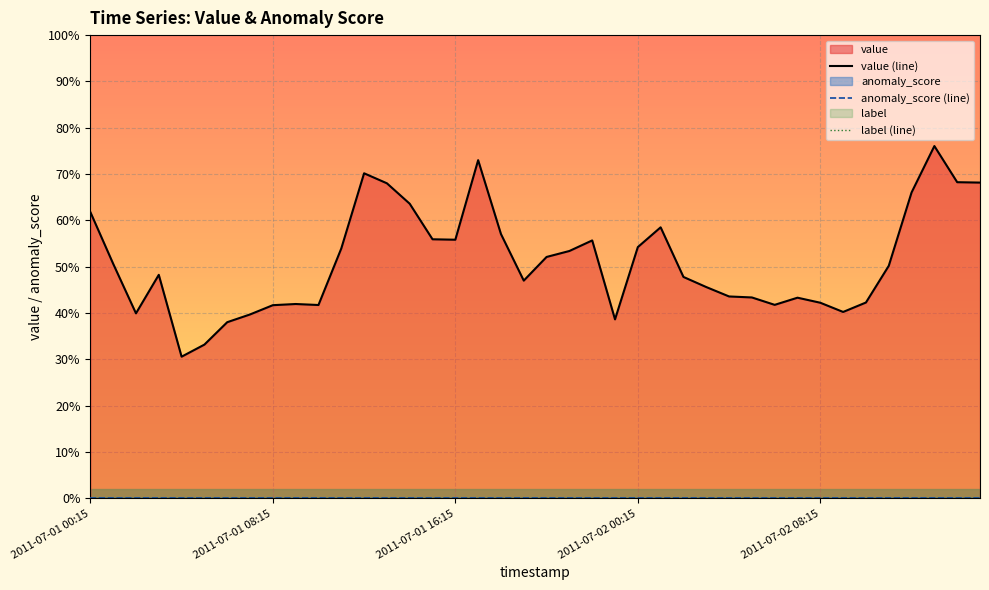

True or false: anomaly_score (line) has a value of 0.0 at 37.

True